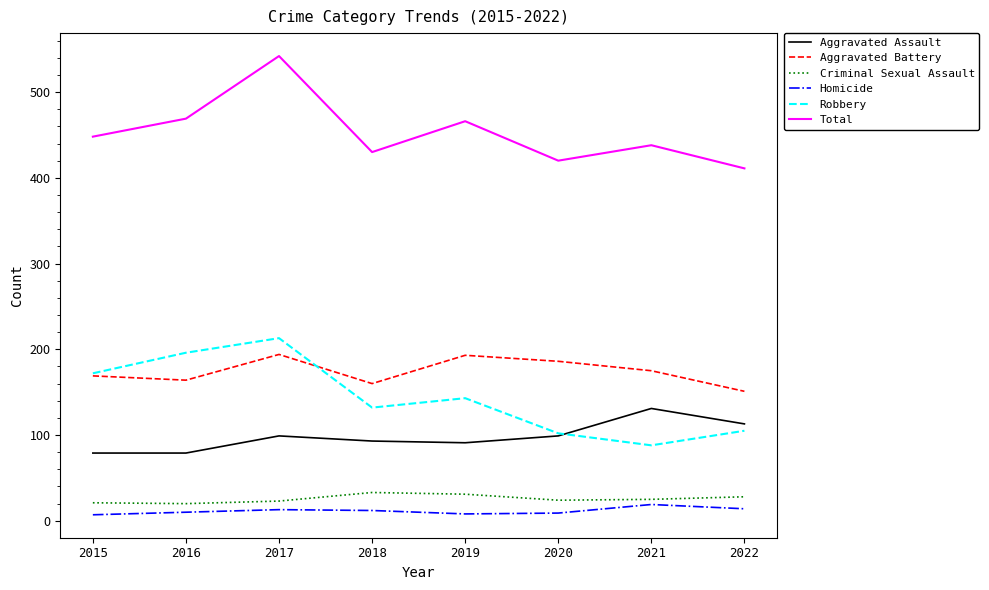

What is the spread (max minus min) of values at 2017?

529